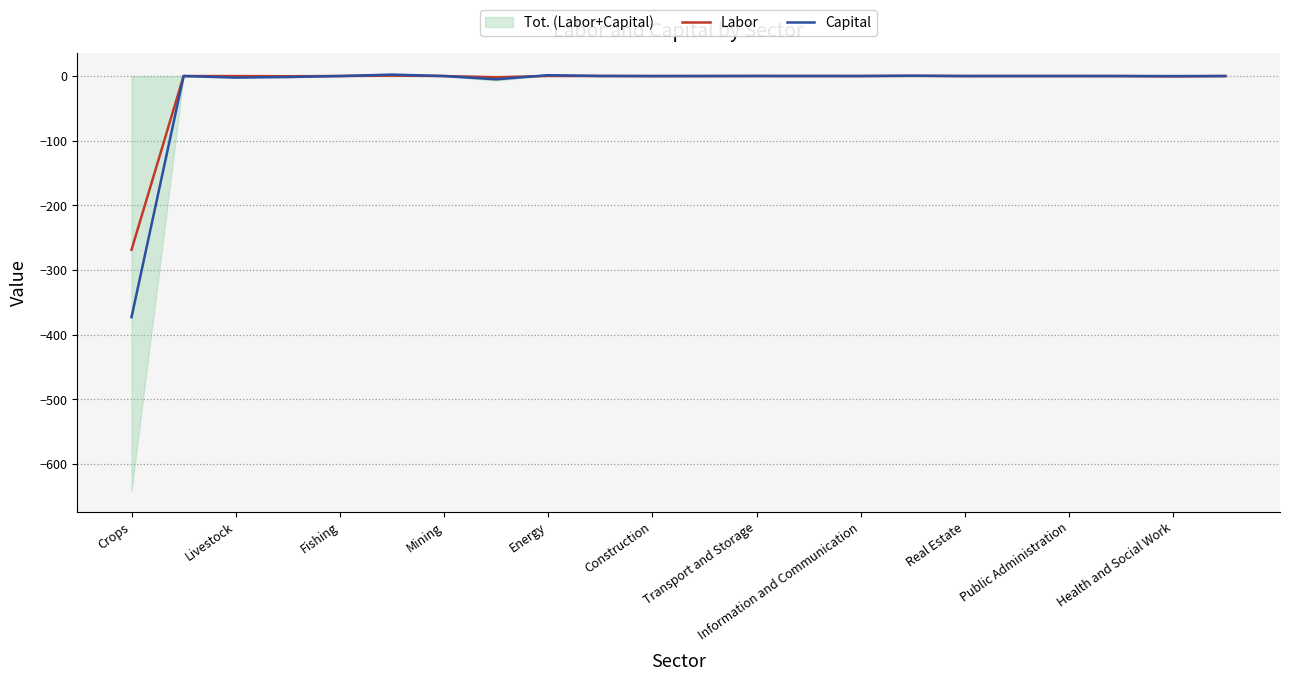

List the series in order of their overall mean, highest first.

Labor, Capital